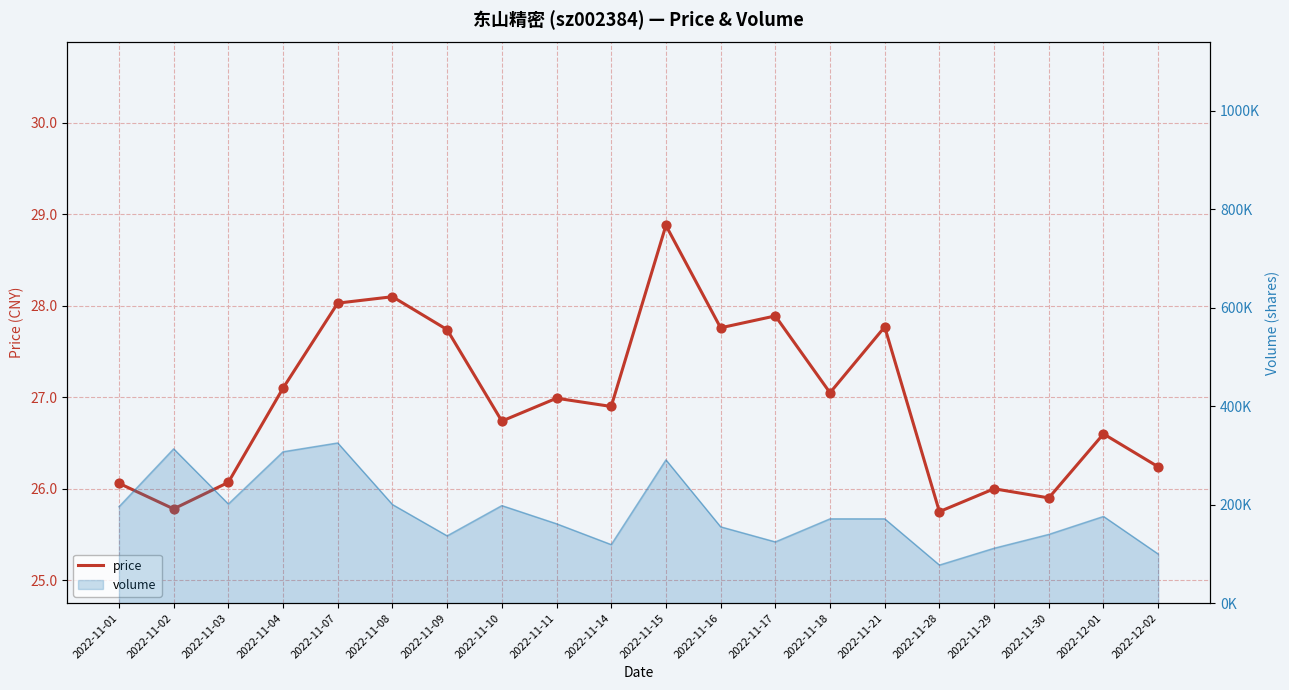

What is the ratio of the value at 2022-11-18 to the value at 2022-11-02?

1.0